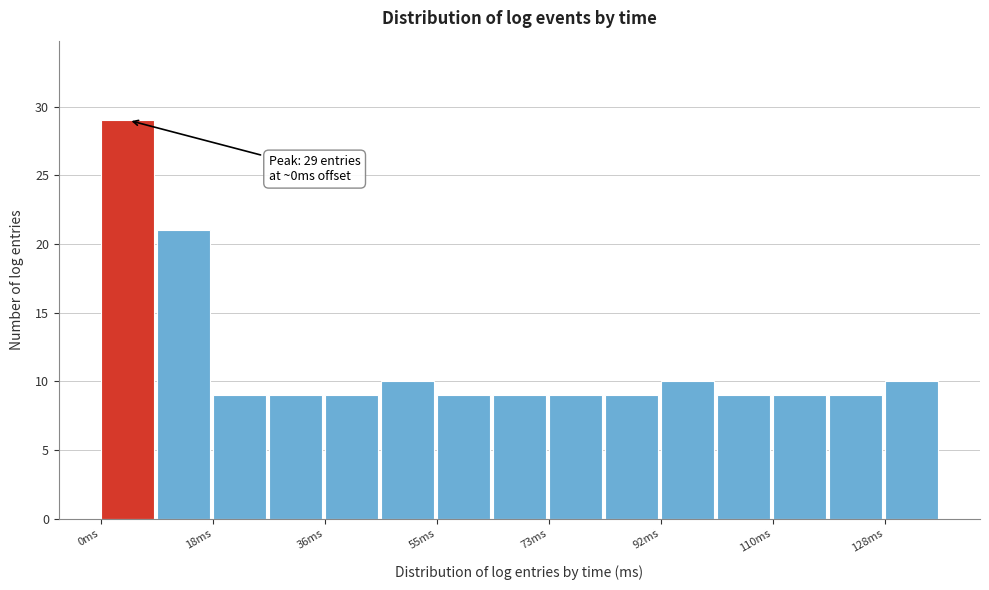

Which range on the x-axis has the tallest bar?

0.0 to 9.2